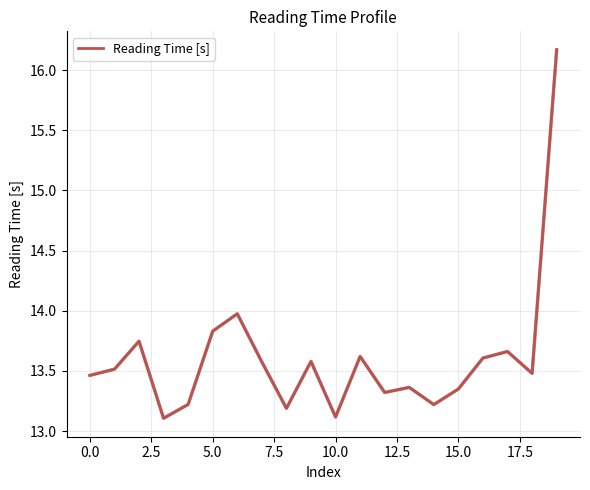

What is the difference between the maximum and minimum values?

3.1